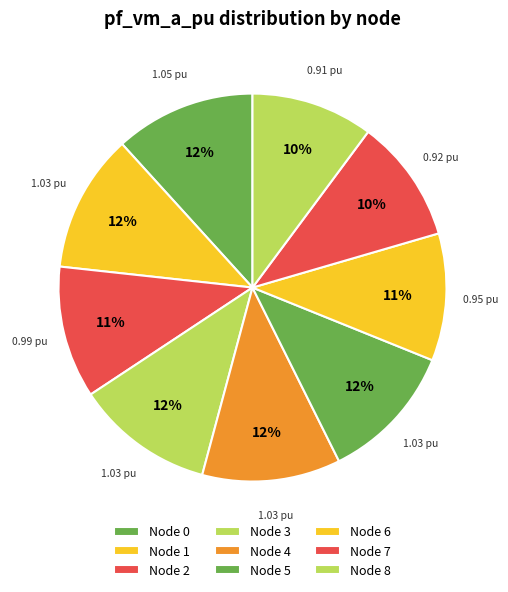

Count the number of slices in the pie.

9